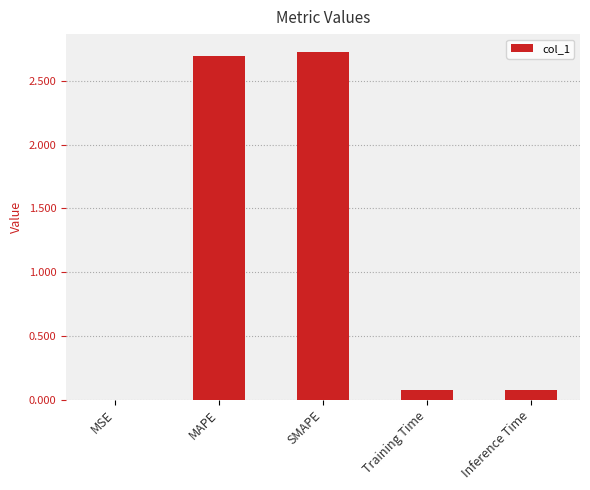

What is the sum of all values?

5.6